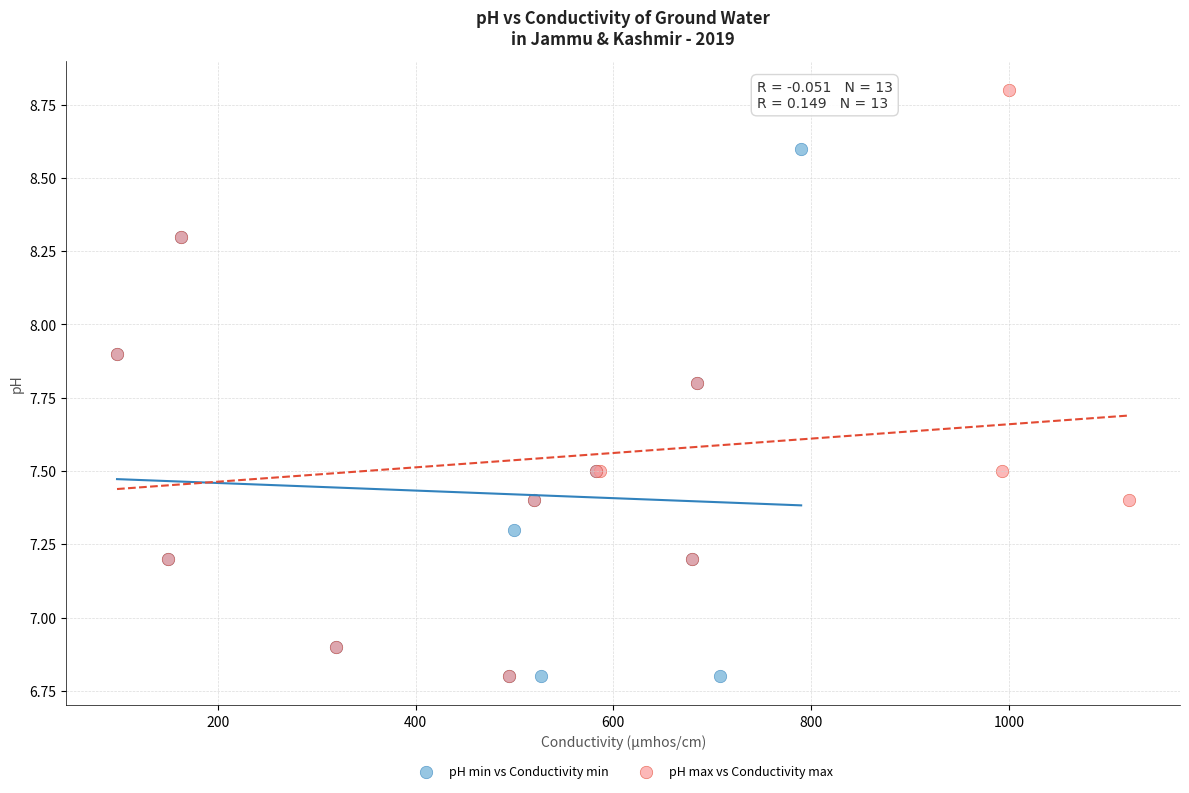

Which series reaches the maximum Y coordinate?

pH max vs Conductivity max